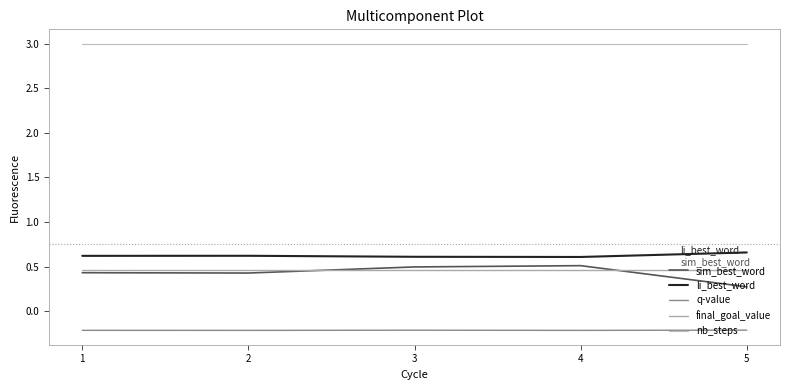

What are all the series names shown in the legend?

sim_best_word, li_best_word, q-value, final_goal_value, nb_steps